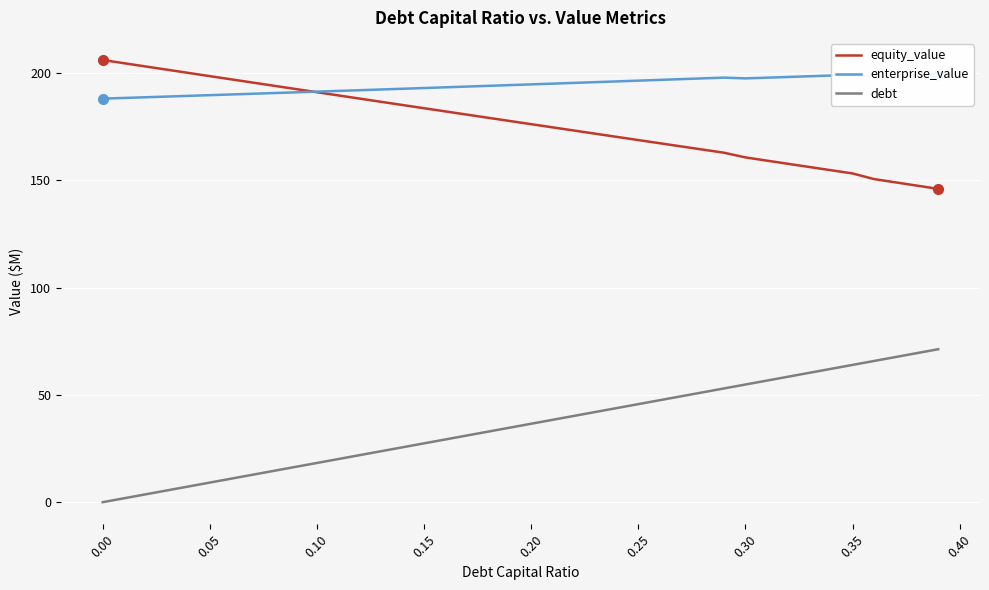

What is the difference between the maximum and minimum values in the debt series?

71.3